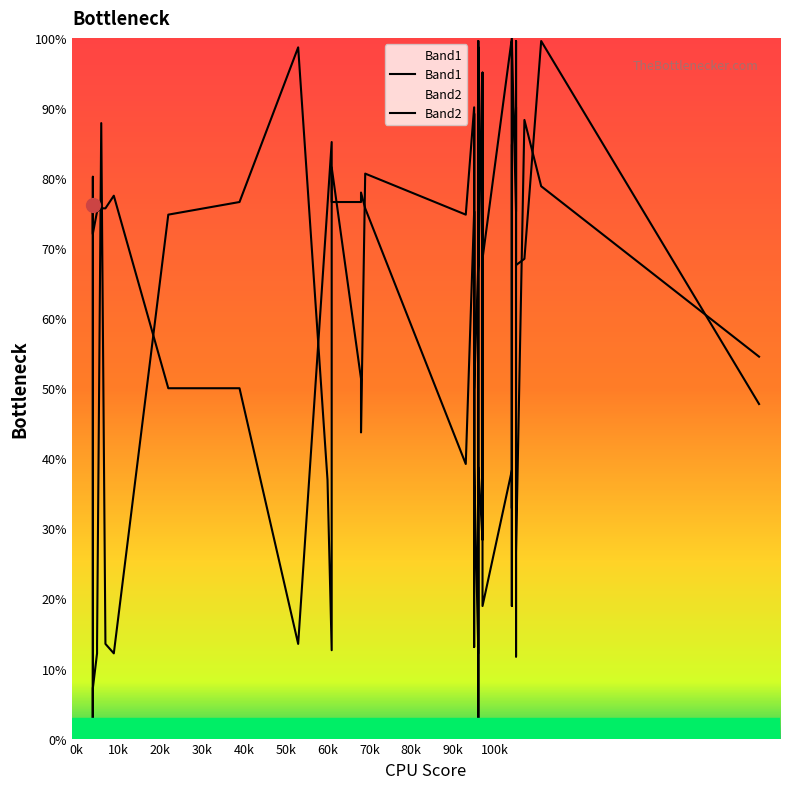

At how many categories does at least one series exceed 58?

35